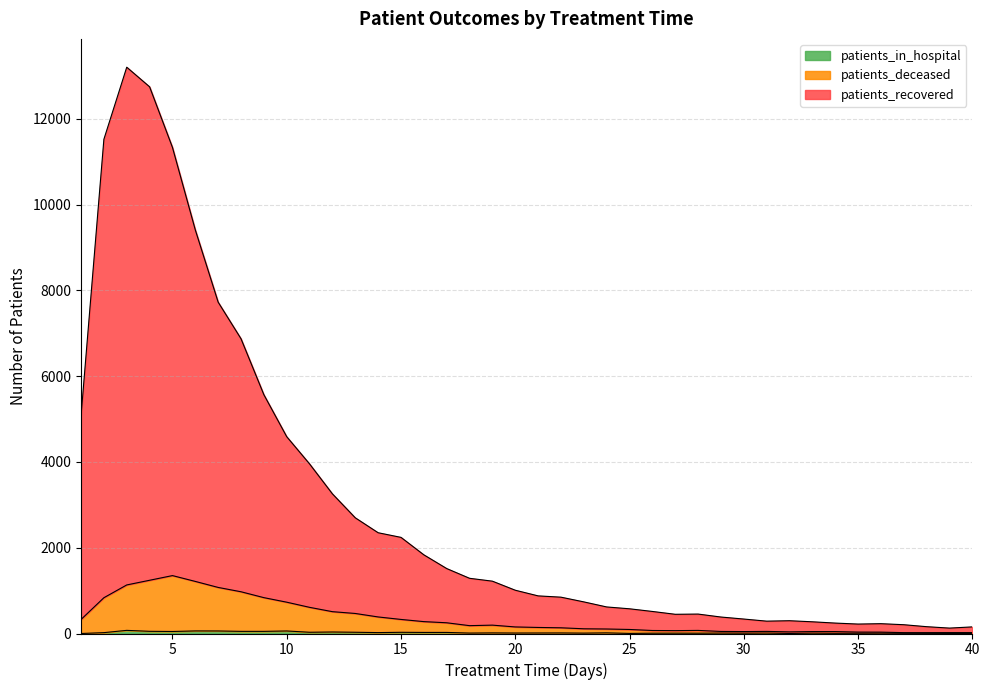

What is the maximum value shown in the chart?

13201